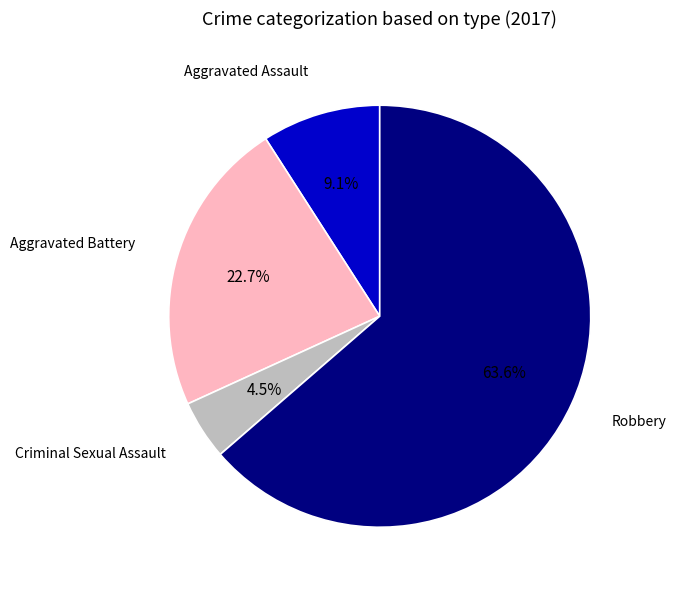

Does any single category account for the majority?

Yes